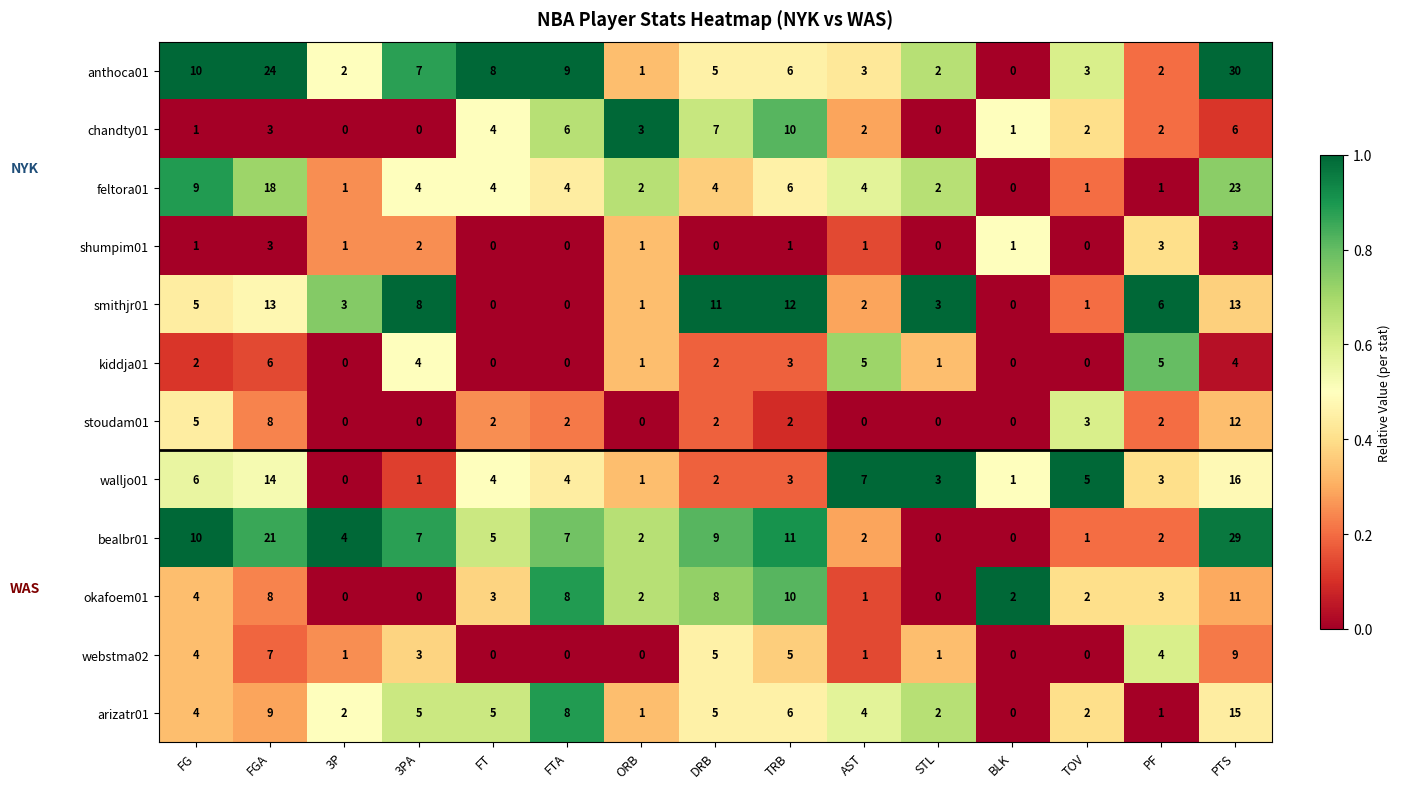

At which category is the sum across all series the highest?

PTS